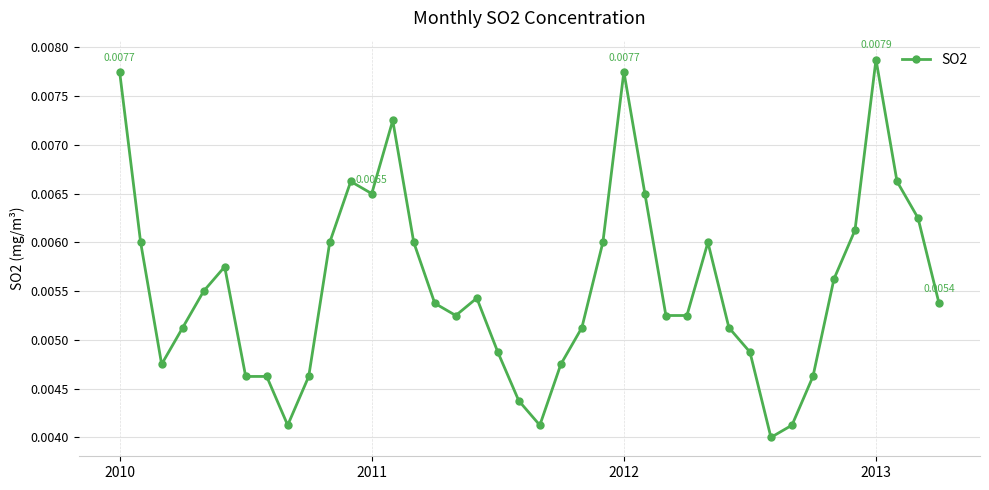

Is this an area chart (filled region under the line)?

No